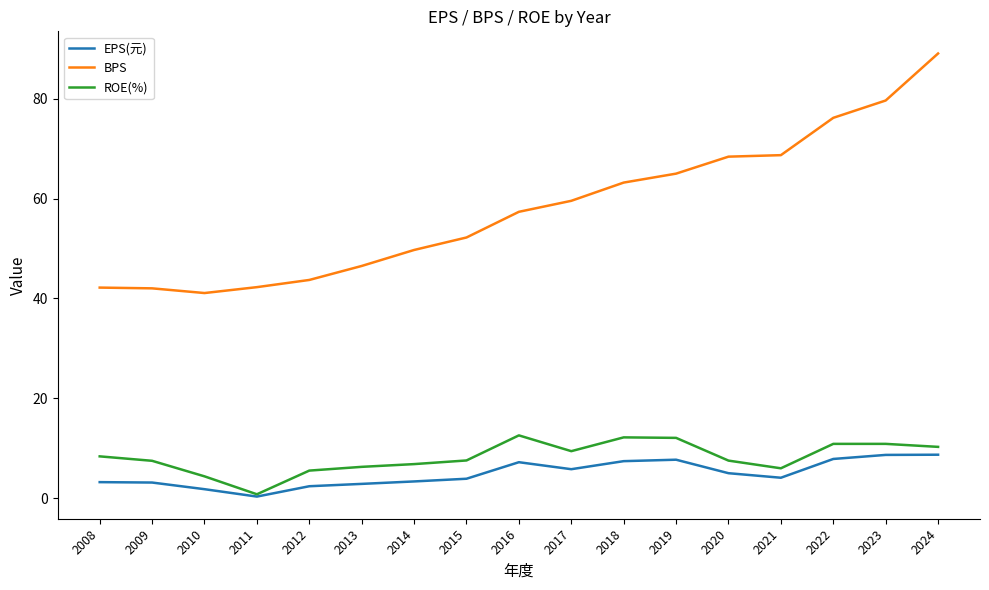

At which label does ROE(%) first exceed 7?

2008